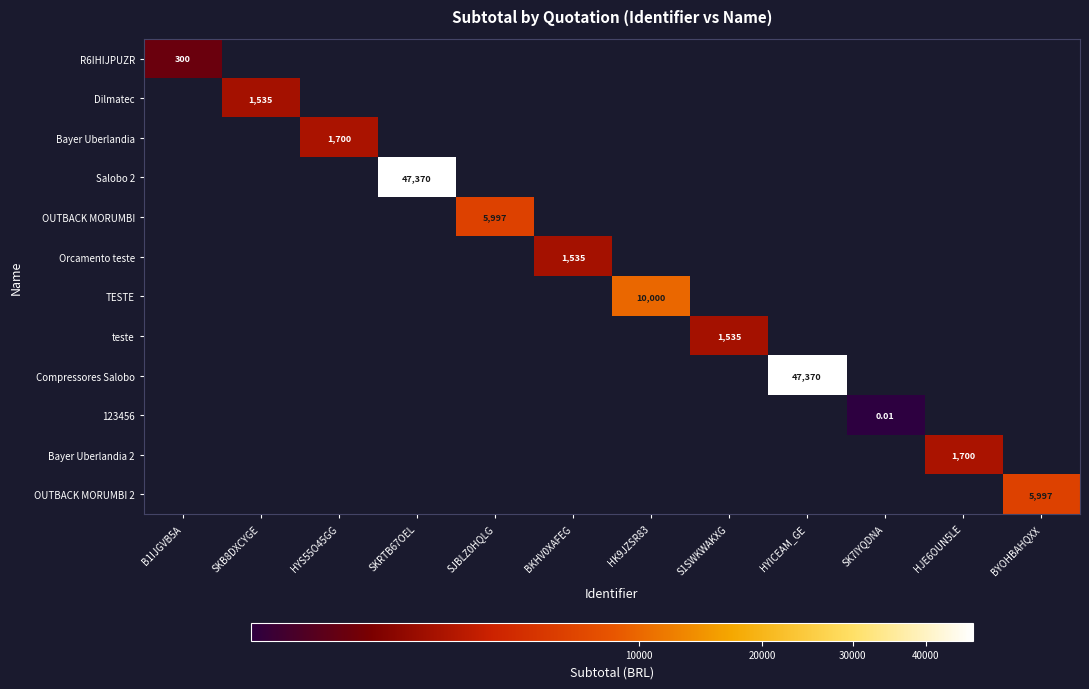

At which category is the sum across all series the highest?

SKRTB67OEL